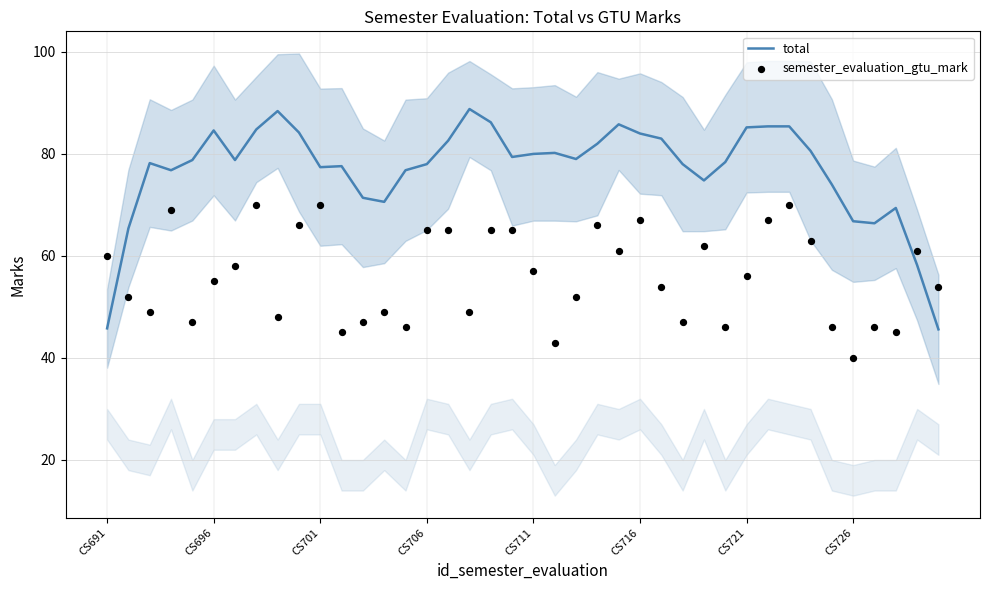

Which series has the largest total across all categories?

total